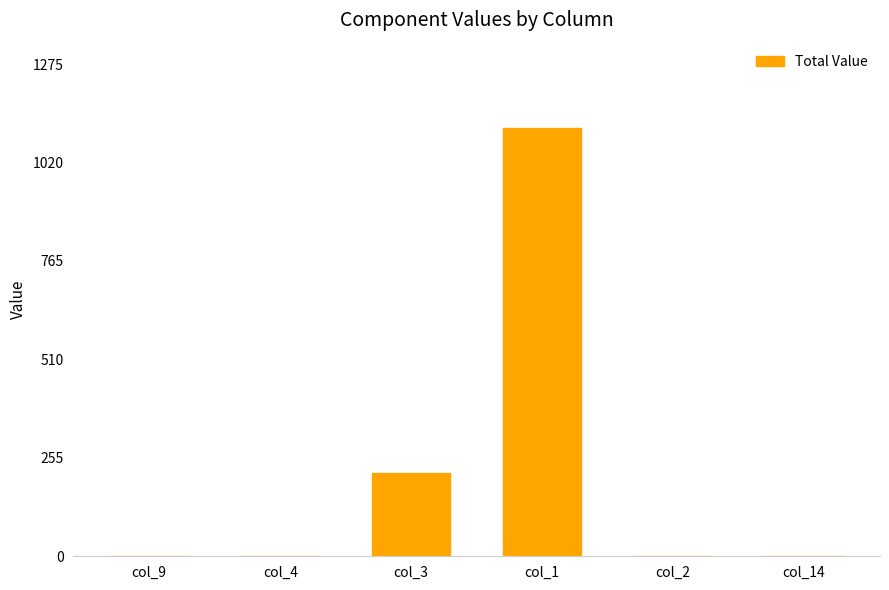

Reading left to right, list all the values displayed in this chart.

col_9=0	col_4=0	col_3=216	col_1=1109	col_2=0	col_14=0